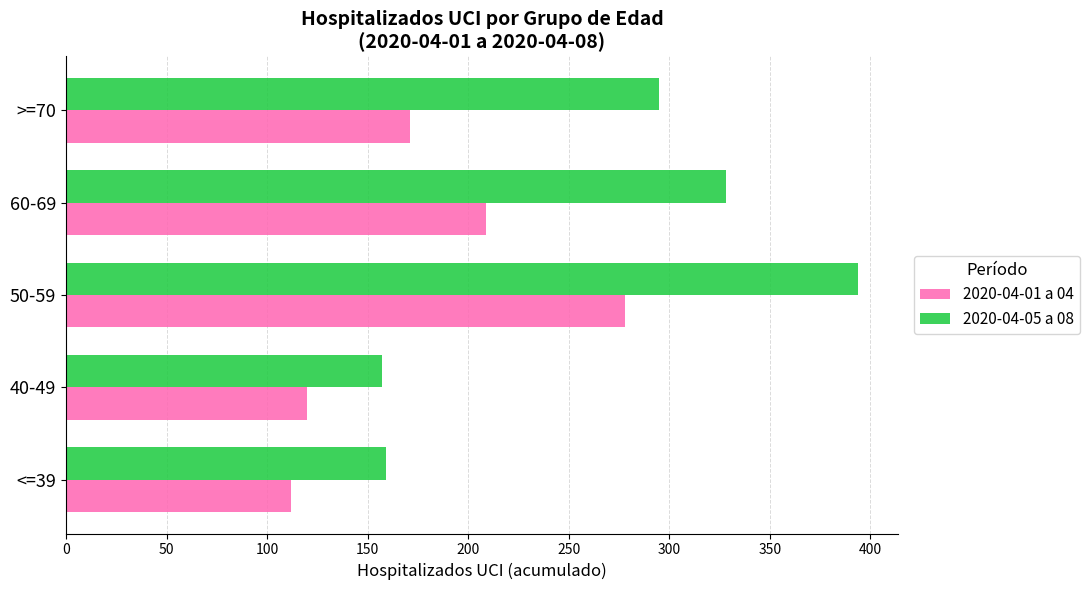

How many data points does each series have?

5